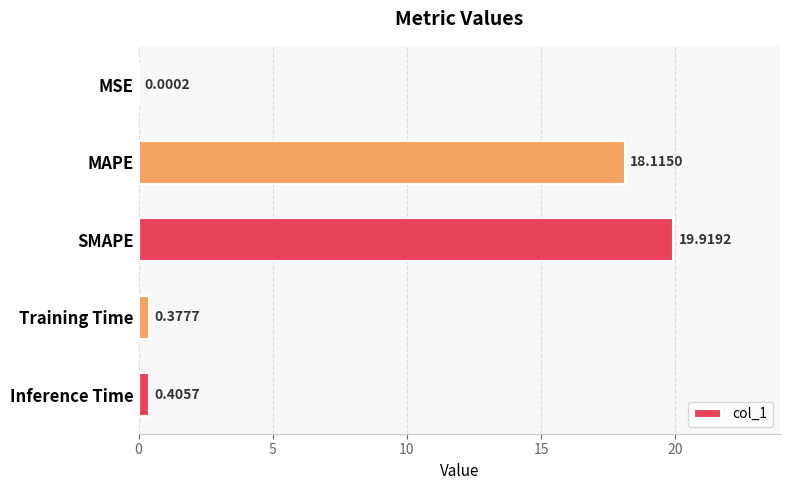

What is the sum of all values?

38.8